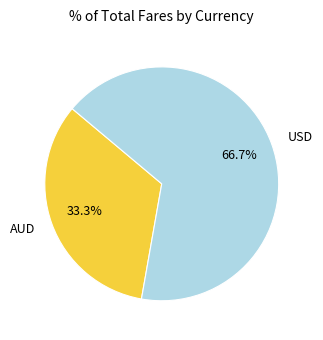

Which category has the smallest portion of the pie?

AUD